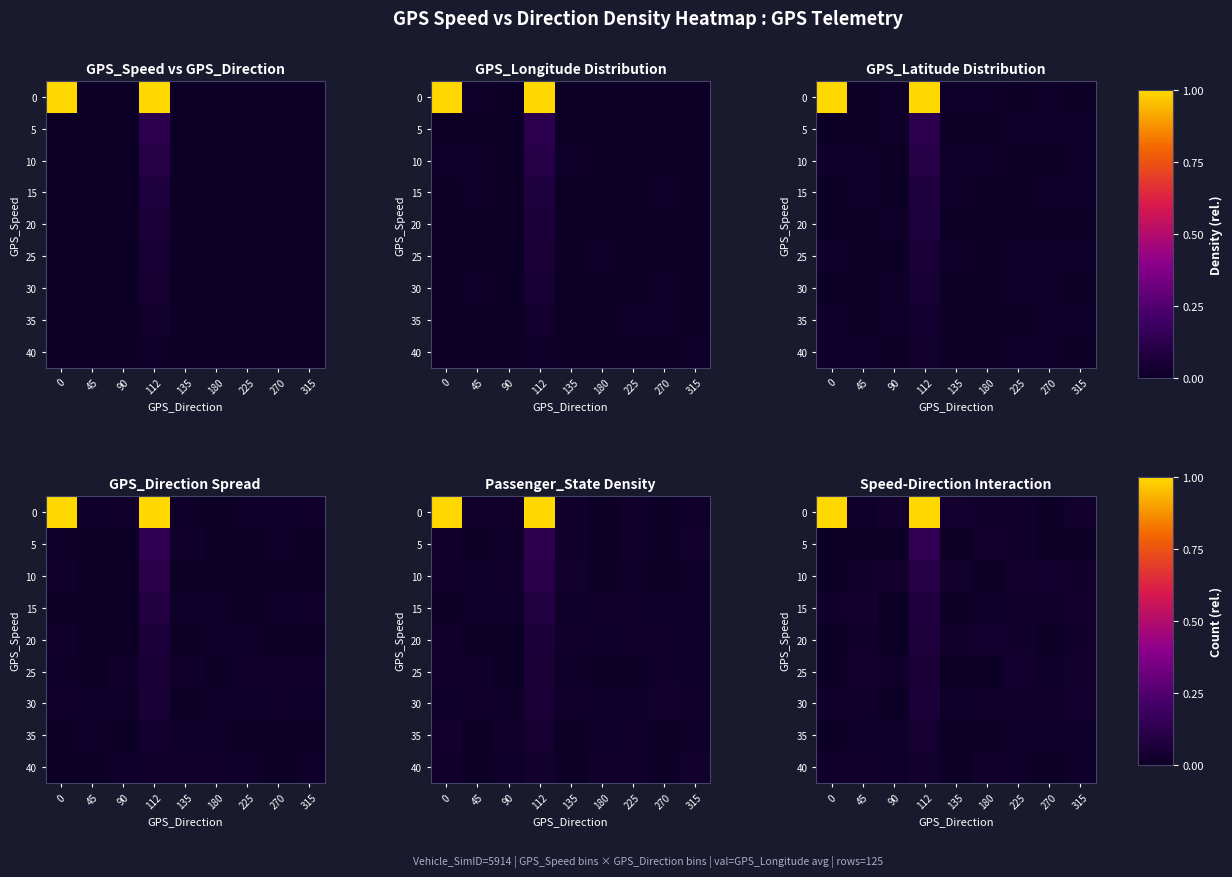

Is the value of 15 at 135 greater than the value of 25 at 180?

No